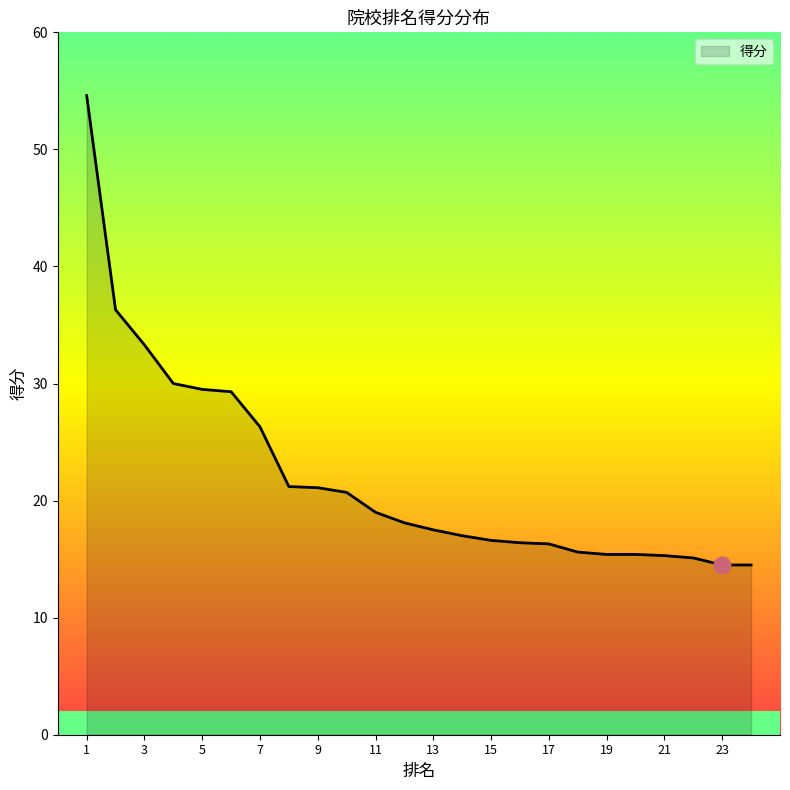

What is the difference between the second highest and second lowest values?

21.8